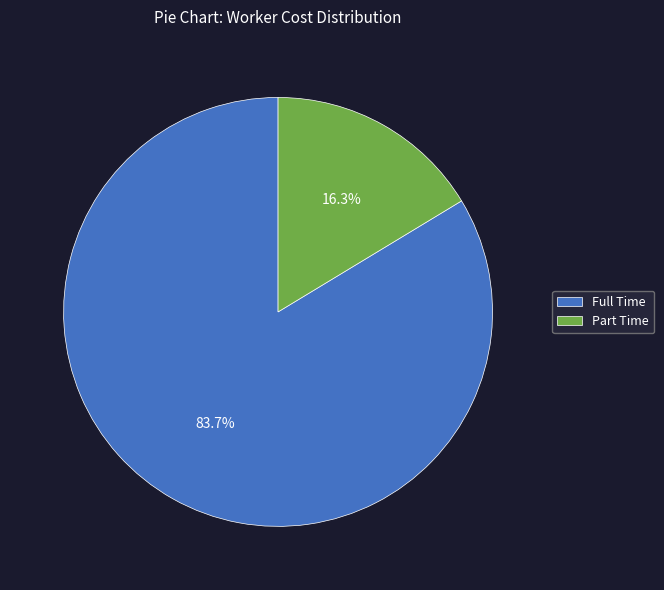

How many segments does this pie chart have?

2